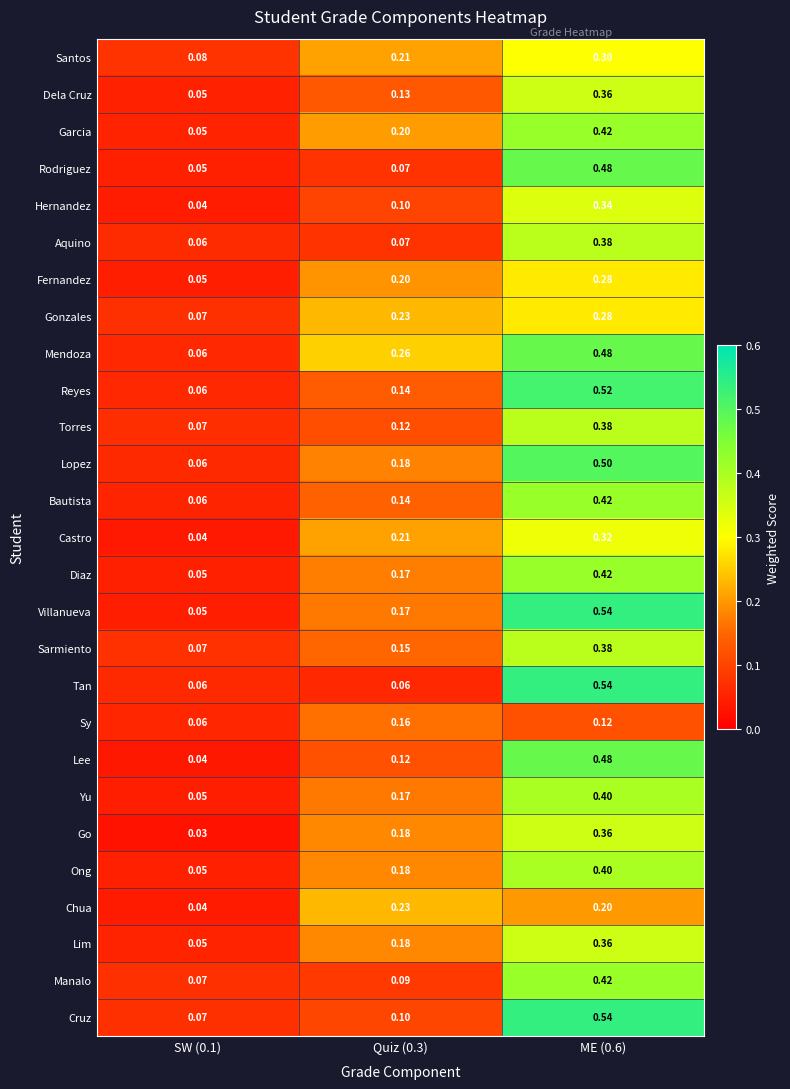

Which series changed the most between Quiz (0.3) and ME (0.6)?

Tan